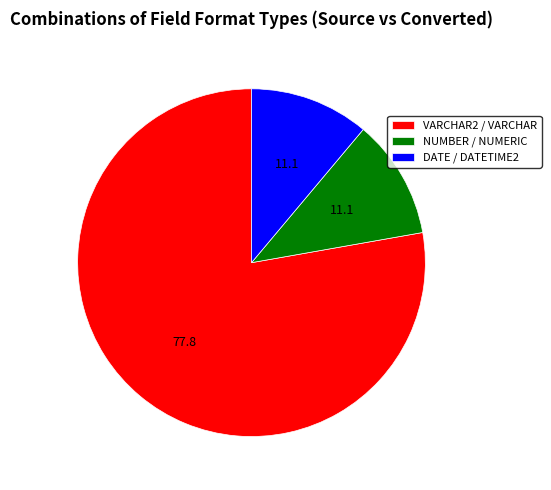

Is the sum of DATE / DATETIME2 and NUMBER / NUMERIC greater than half?

No